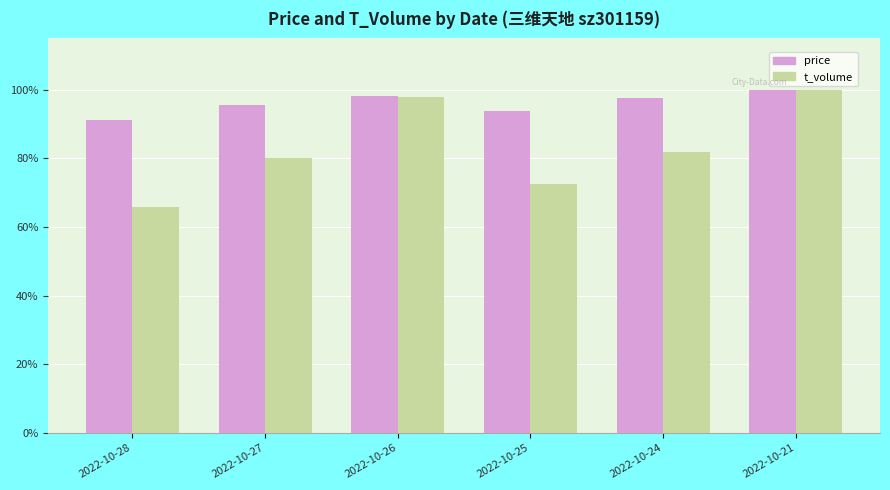

Rank the series by their average value, from lowest to highest.

t_volume, price